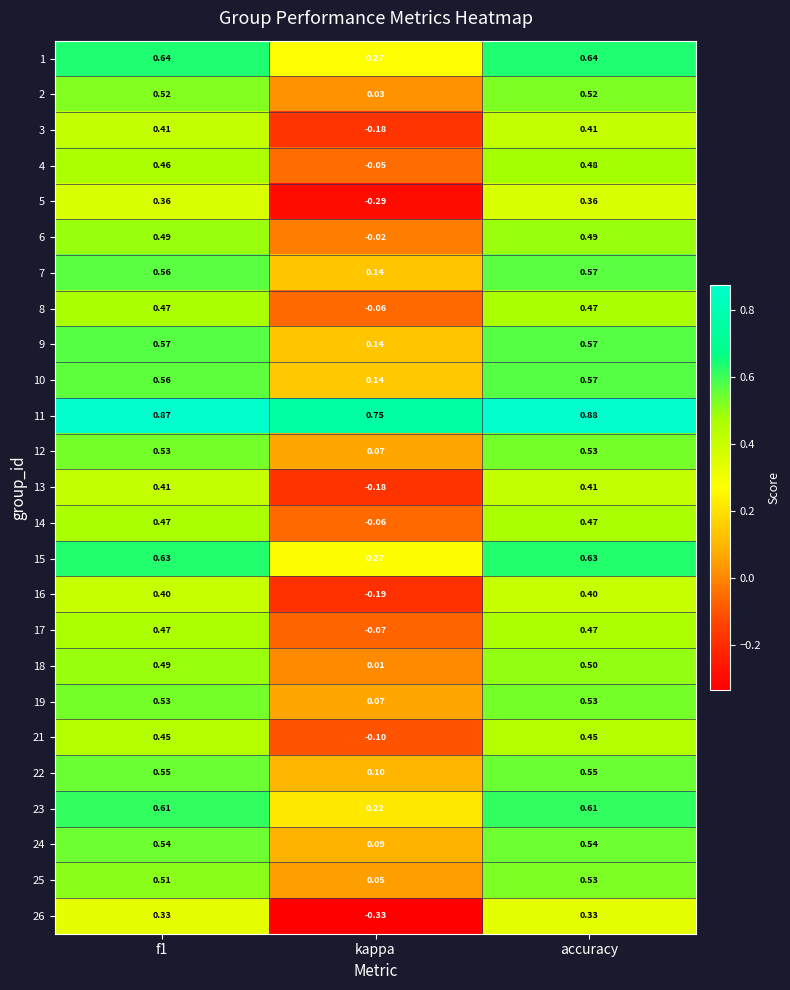

Is the value of 5 at accuracy greater than the value of 2 at kappa?

Yes